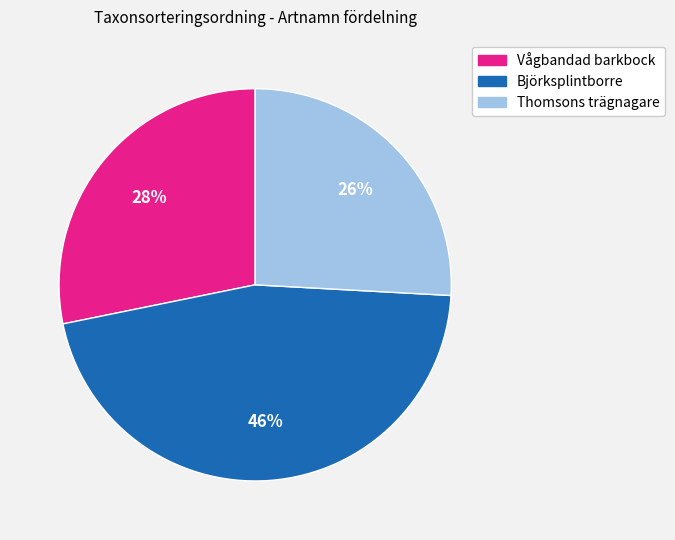

Does any single category account for the majority?

No